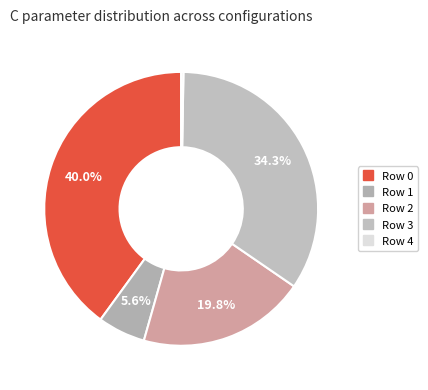

Is it true that Row 4 is 0% of the pie?

True